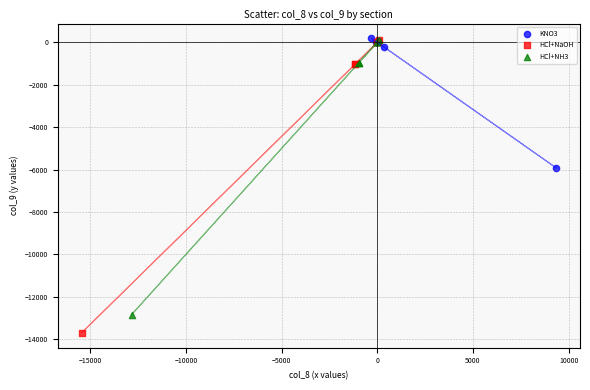

Which series reaches the minimum Y coordinate?

HCl+NaOH